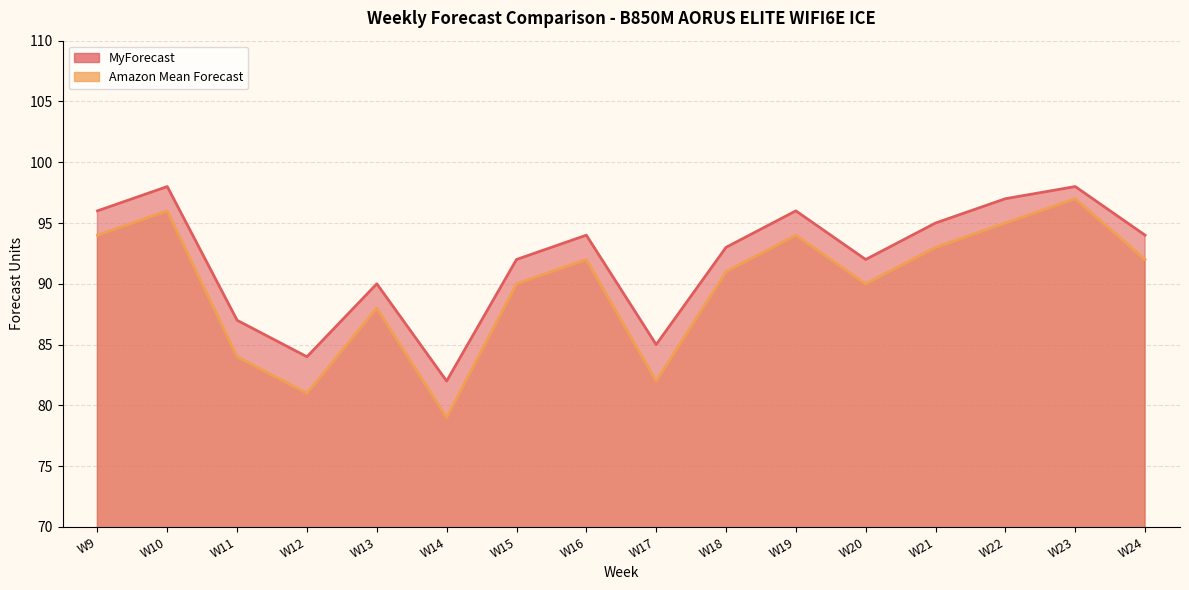

At which label does MyForecast reach its peak?

W10